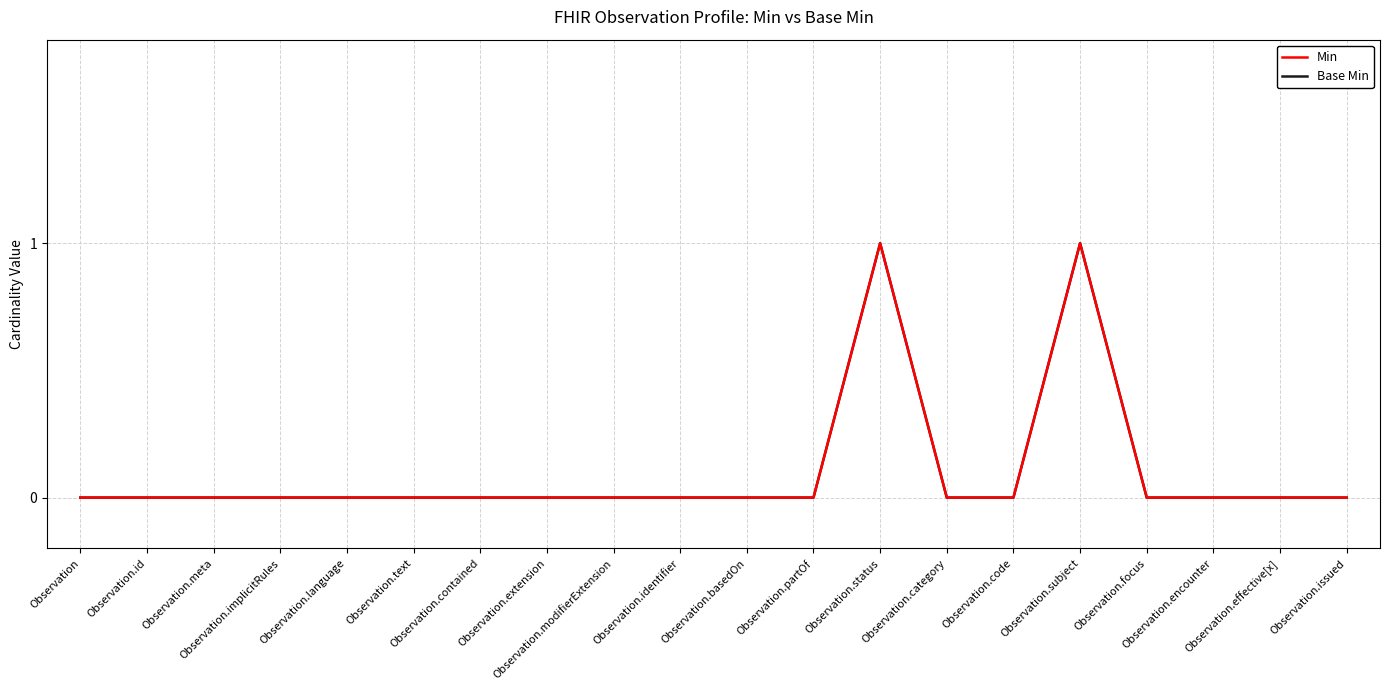

Does the chart have visible grid lines?

Yes